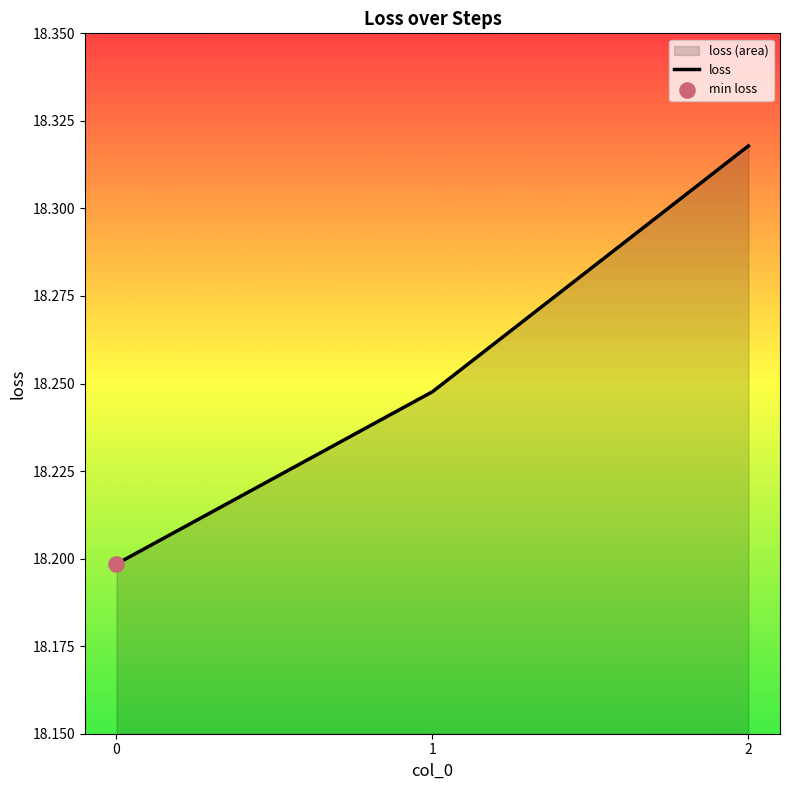

What is the ratio of the value at 1 to the value at 2?

1.0